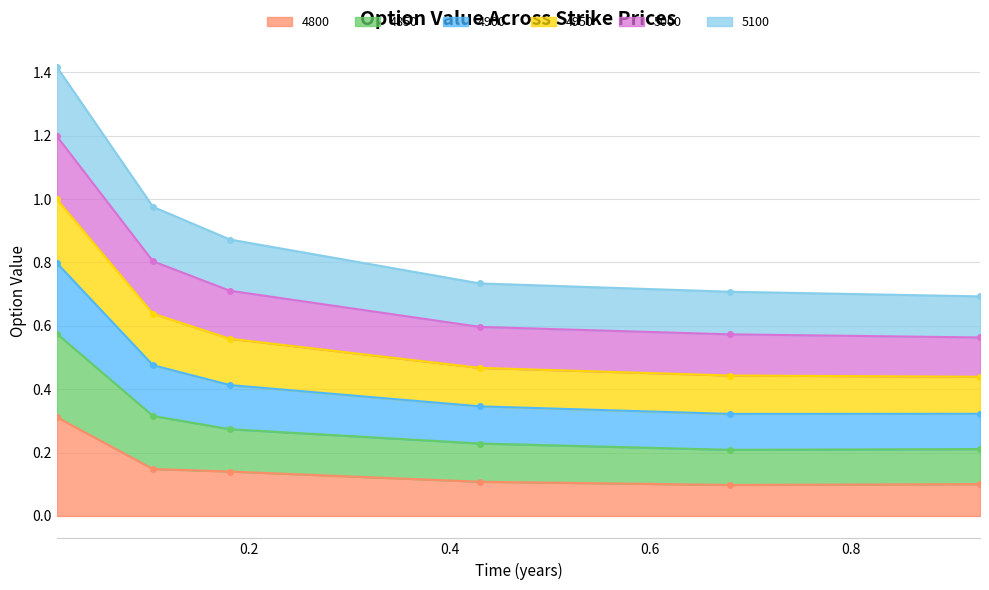

Where is 4950 nearest to the value 0?

0.9287671232876712